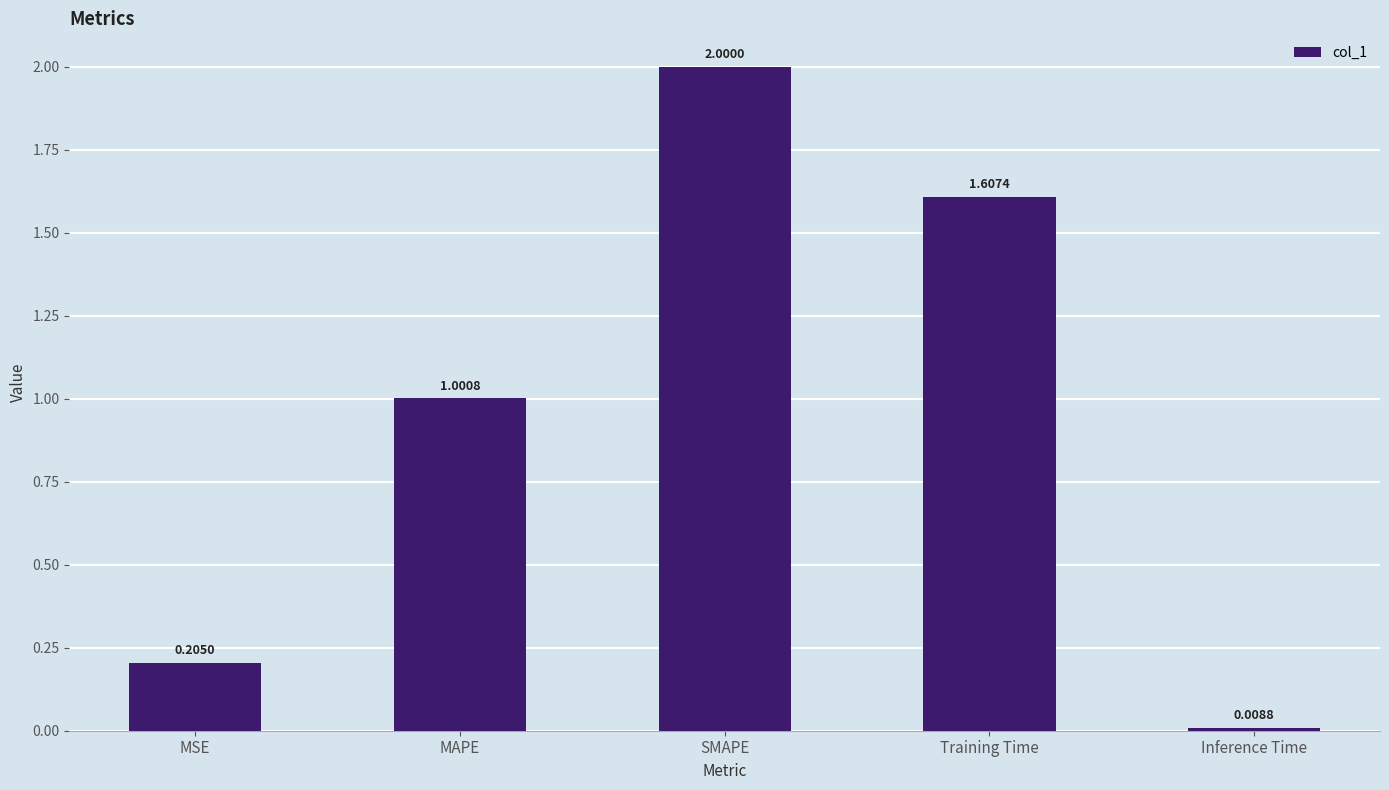

What is the greatest value displayed?

2.0